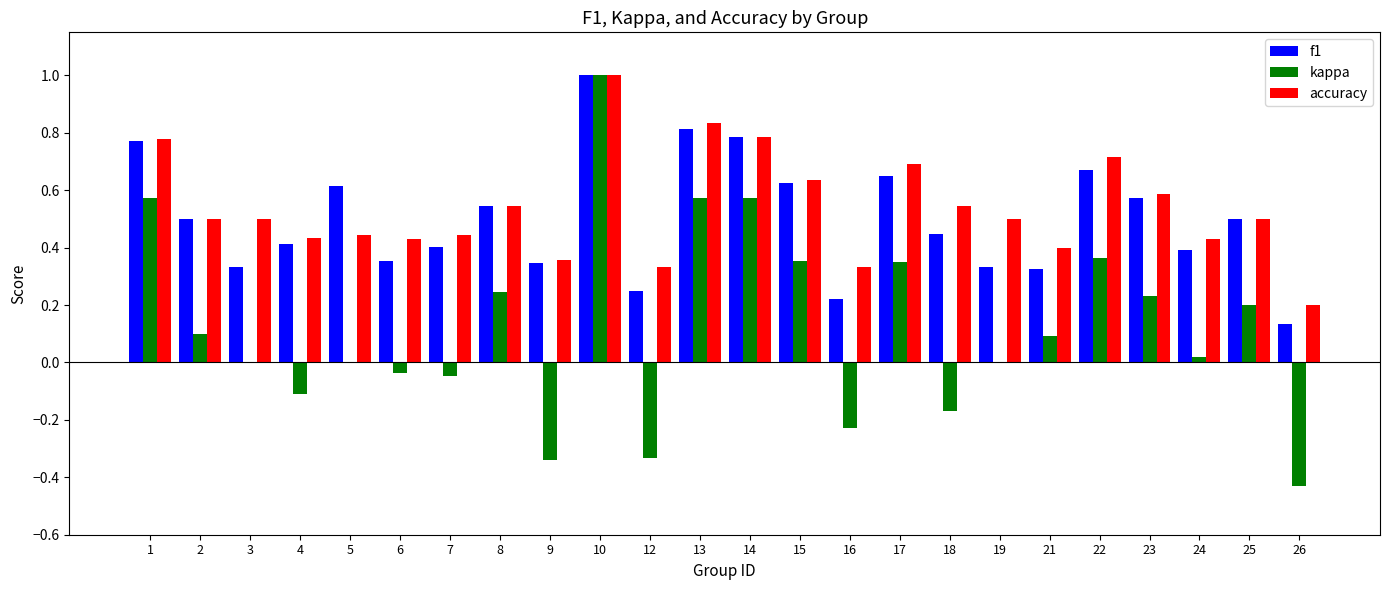

What is the sum of the accuracy values at 4 and 23?

1.0